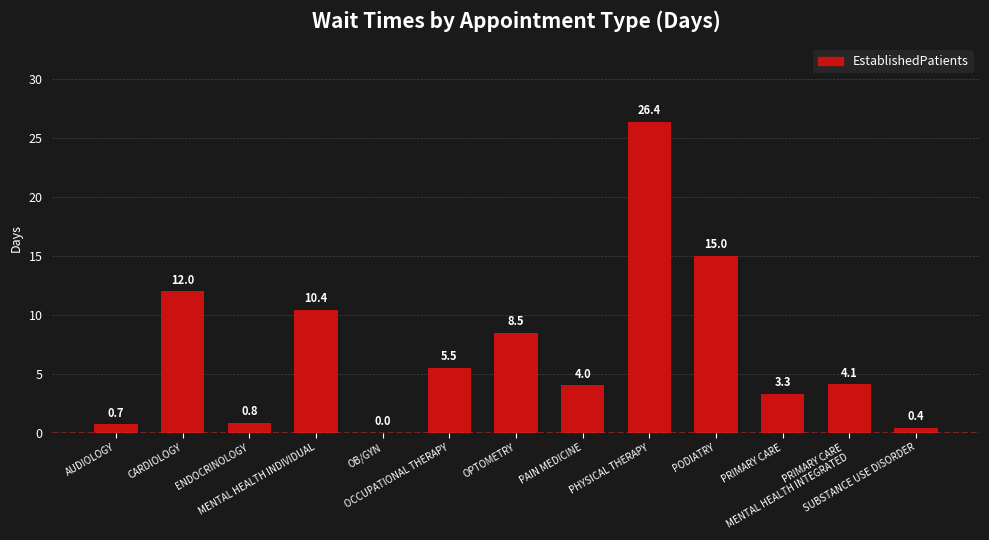

What value does the data have at CARDIOLOGY?

12.0